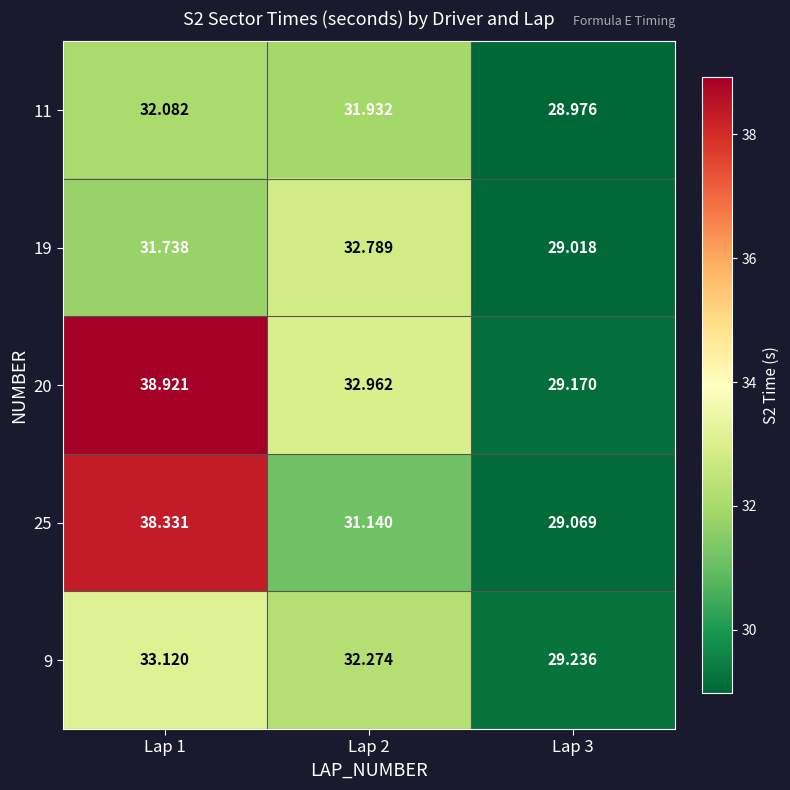

Which series has the largest total across all categories?

20